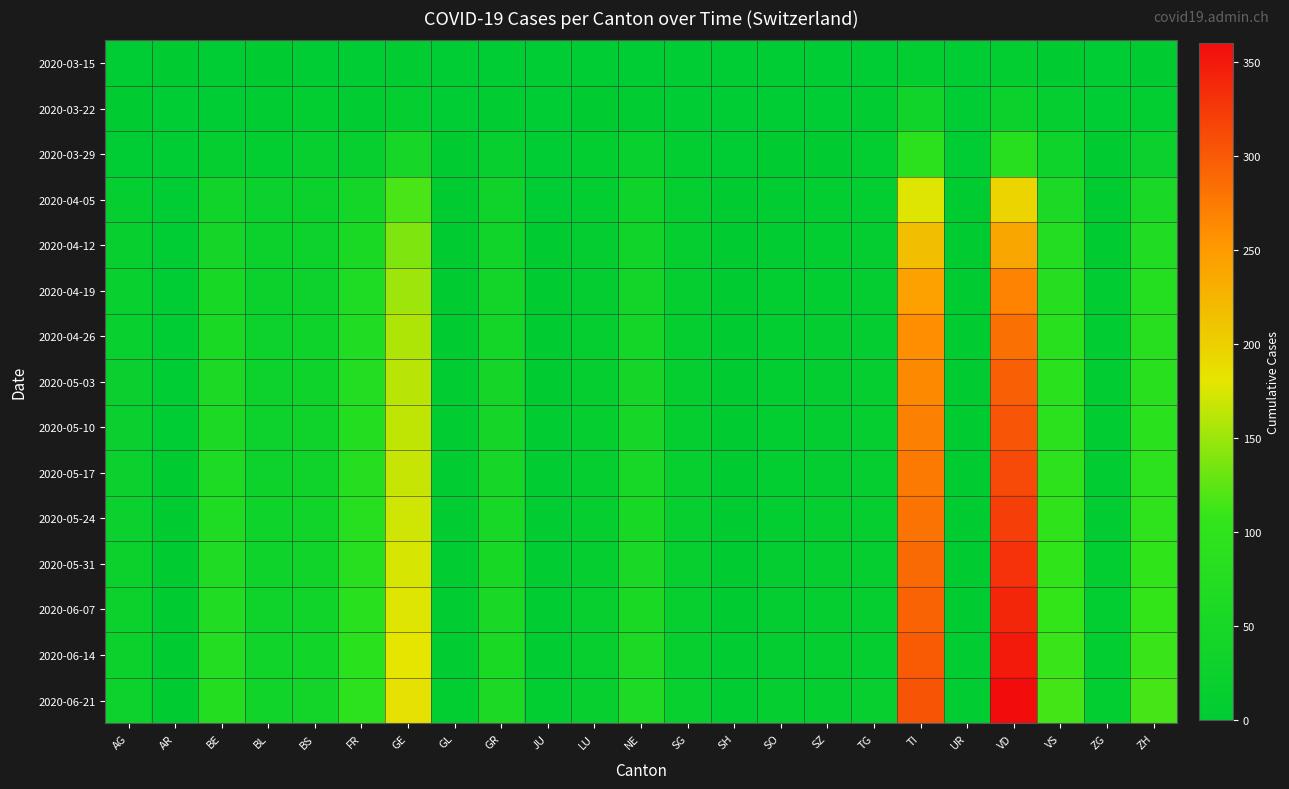

Reading left to right, extract all data points from this chart.

2020-03-15: AG=0	AR=1	BE=0	BL=2	BS=0	FR=0	GE=4	GL=0	GR=0	JU=0	LU=0	NE=0	SG=0	SH=0	SO=0	SZ=0	TG=0	TI=6	UR=0	VD=6	VS=2	ZG=0	ZH=1
2020-03-22: AG=1	AR=0	BE=0	BL=3	BS=5	FR=3	GE=10	GL=0	GR=4	JU=0	LU=1	NE=4	SG=0	SH=0	SO=0	SZ=0	TG=3	TI=37	UR=0	VD=26	VS=11	ZG=0	ZH=6
2020-03-29: AG=0	AR=0	BE=10	BL=6	BS=15	FR=15	GE=48	GL=1	GR=15	JU=0	LU=5	NE=18	SG=5	SH=0	SO=2	SZ=2	TG=6	TI=93	UR=0	VD=84	VS=31	ZG=1	ZH=22
2020-04-05: AG=13	AR=0	BE=35	BL=22	BS=25	FR=44	GE=118	GL=2	GR=33	JU=0	LU=7	NE=32	SG=10	SH=1	SO=3	SZ=6	TG=7	TI=177	UR=1	VD=196	VS=58	ZG=2	ZH=55
2020-04-12: AG=16	AR=0	BE=47	BL=24	BS=27	FR=56	GE=139	GL=2	GR=38	JU=2	LU=8	NE=37	SG=11	SH=1	SO=4	SZ=6	TG=8	TI=217	UR=1	VD=239	VS=73	ZG=2	ZH=69
2020-04-19: AG=18	AR=0	BE=53	BL=26	BS=29	FR=64	GE=151	GL=2	GR=42	JU=2	LU=9	NE=42	SG=12	SH=1	SO=5	SZ=7	TG=9	TI=244	UR=1	VD=268	VS=80	ZG=3	ZH=78
2020-04-26: AG=19	AR=0	BE=57	BL=27	BS=31	FR=70	GE=158	GL=2	GR=44	JU=2	LU=10	NE=44	SG=12	SH=1	SO=5	SZ=8	TG=9	TI=259	UR=1	VD=283	VS=87	ZG=3	ZH=83
2020-05-03: AG=20	AR=0	BE=59	BL=28	BS=32	FR=74	GE=162	GL=3	GR=46	JU=2	LU=10	NE=46	SG=13	SH=1	SO=6	SZ=8	TG=10	TI=264	UR=1	VD=295	VS=90	ZG=3	ZH=87
2020-05-10: AG=21	AR=0	BE=61	BL=29	BS=33	FR=76	GE=165	GL=3	GR=47	JU=3	LU=11	NE=48	SG=13	SH=1	SO=6	SZ=9	TG=10	TI=270	UR=1	VD=304	VS=93	ZG=4	ZH=91
2020-05-17: AG=22	AR=1	BE=63	BL=30	BS=34	FR=79	GE=168	GL=3	GR=49	JU=3	LU=12	NE=50	SG=14	SH=2	SO=7	SZ=9	TG=11	TI=275	UR=2	VD=313	VS=97	ZG=4	ZH=95
2020-05-24: AG=23	AR=1	BE=66	BL=31	BS=35	FR=82	GE=171	GL=3	GR=51	JU=3	LU=12	NE=52	SG=14	SH=2	SO=7	SZ=10	TG=11	TI=281	UR=2	VD=322	VS=100	ZG=4	ZH=99
2020-05-31: AG=24	AR=1	BE=68	BL=32	BS=36	FR=85	GE=174	GL=4	GR=53	JU=3	LU=13	NE=54	SG=15	SH=2	SO=8	SZ=10	TG=12	TI=287	UR=2	VD=331	VS=103	ZG=5	ZH=103
2020-06-07: AG=25	AR=1	BE=70	BL=34	BS=37	FR=88	GE=177	GL=4	GR=55	JU=4	LU=14	NE=56	SG=16	SH=2	SO=8	SZ=11	TG=13	TI=293	UR=2	VD=340	VS=107	ZG=5	ZH=107
2020-06-14: AG=26	AR=2	BE=73	BL=35	BS=39	FR=91	GE=180	GL=4	GR=57	JU=4	LU=15	NE=59	SG=17	SH=3	SO=9	SZ=12	TG=13	TI=299	UR=3	VD=350	VS=111	ZG=5	ZH=111
2020-06-21: AG=27	AR=2	BE=76	BL=37	BS=41	FR=95	GE=184	GL=5	GR=59	JU=5	LU=16	NE=62	SG=18	SH=3	SO=10	SZ=13	TG=14	TI=305	UR=3	VD=360	VS=115	ZG=6	ZH=116